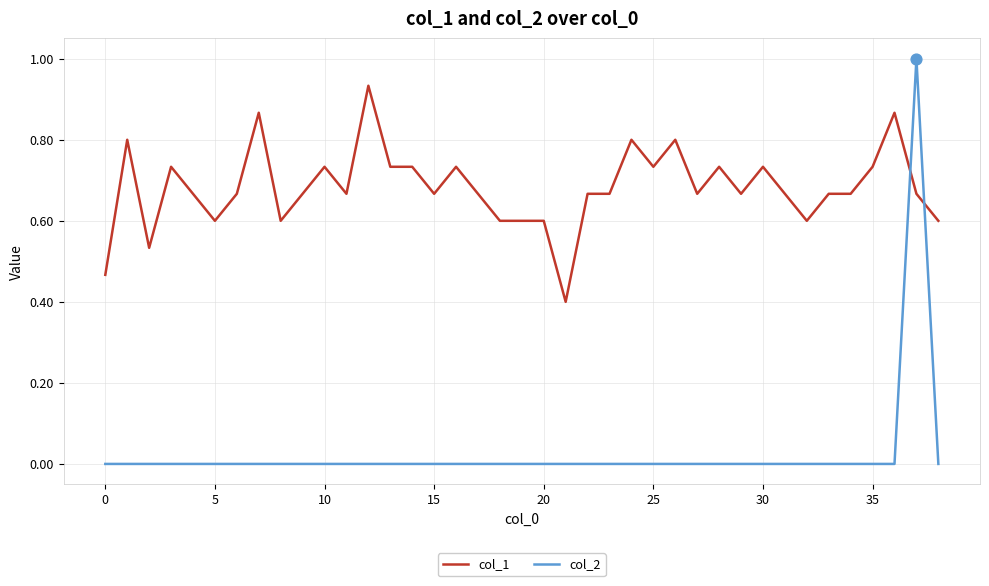

What is the difference between the maximum and minimum values in the col_2 series?

1.0